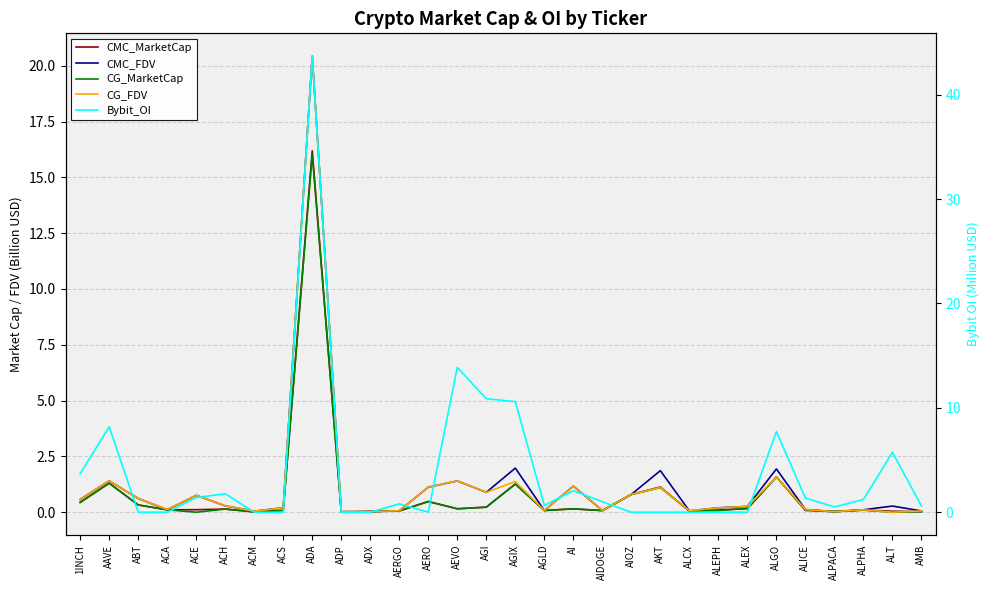

What is the total value across all series at ADA?

116.8